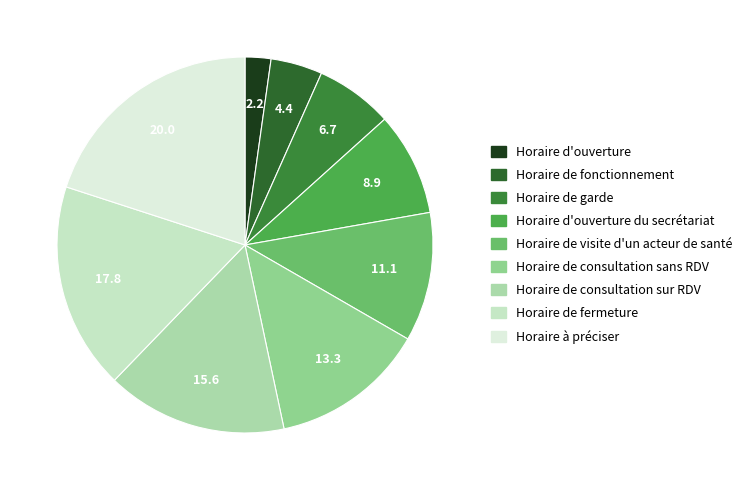

How many segments does this pie chart have?

9